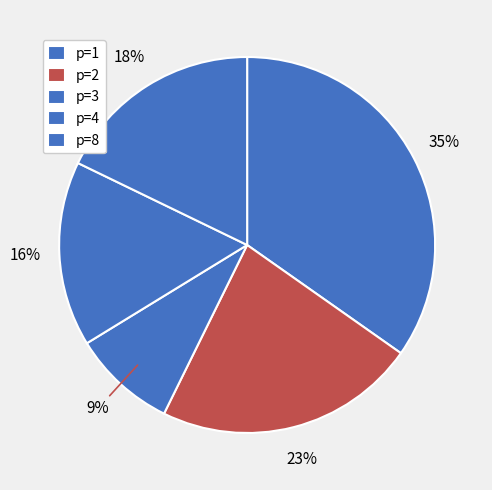

Which category has the smallest portion of the pie?

3